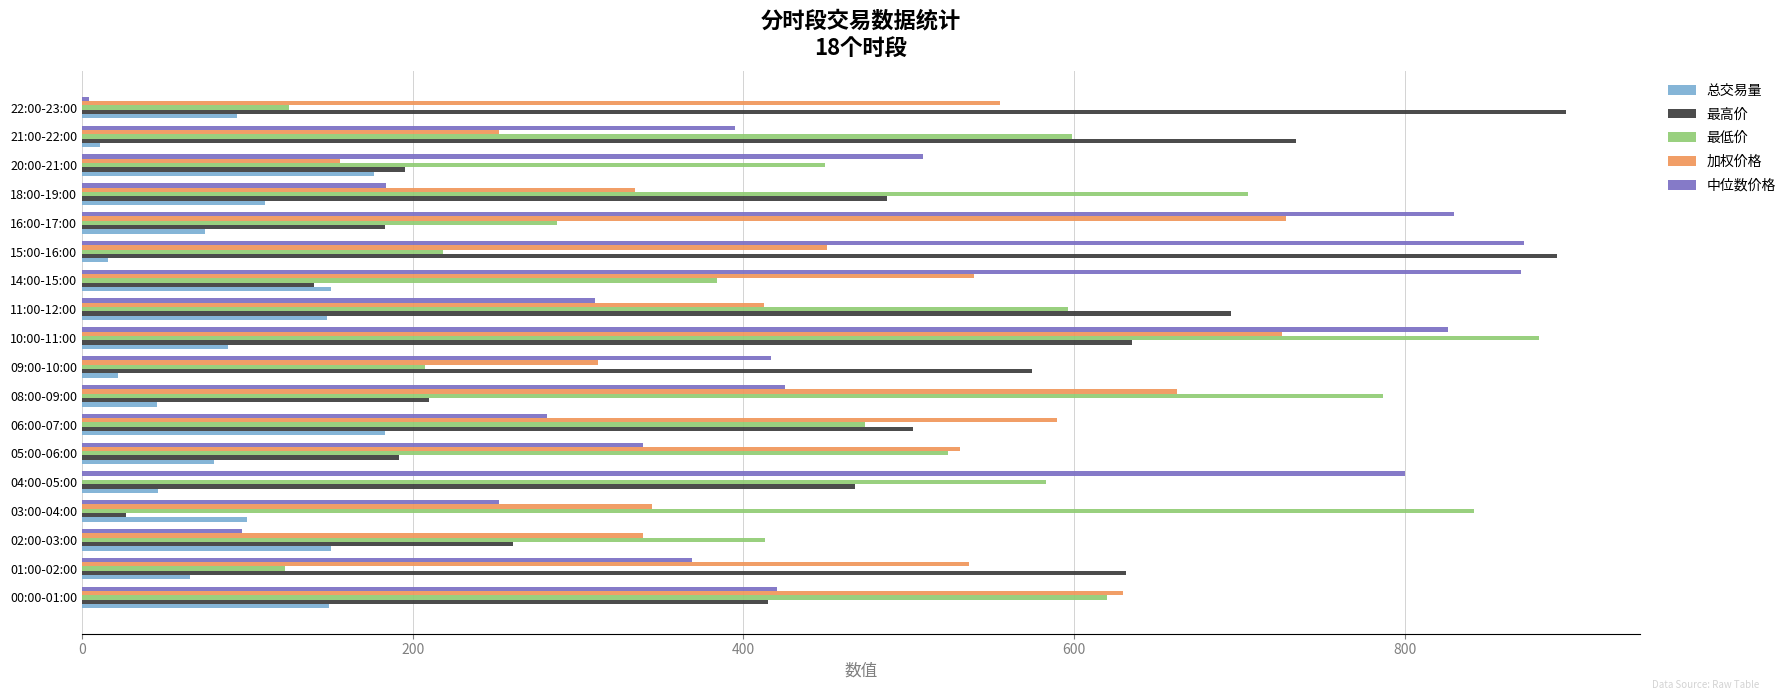

True or false: 中位数价格 has a value of 75.6 at 05:00-06:00.

False